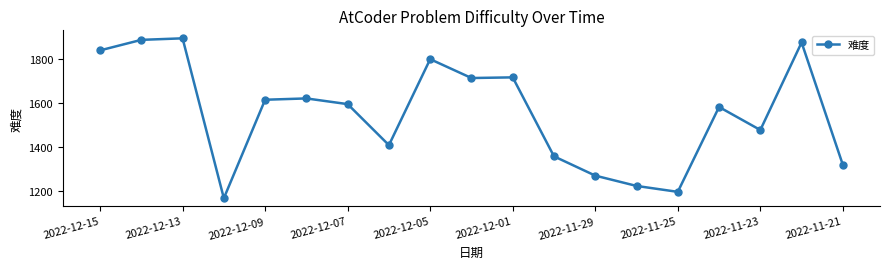

How many lines are shown in the chart?

1